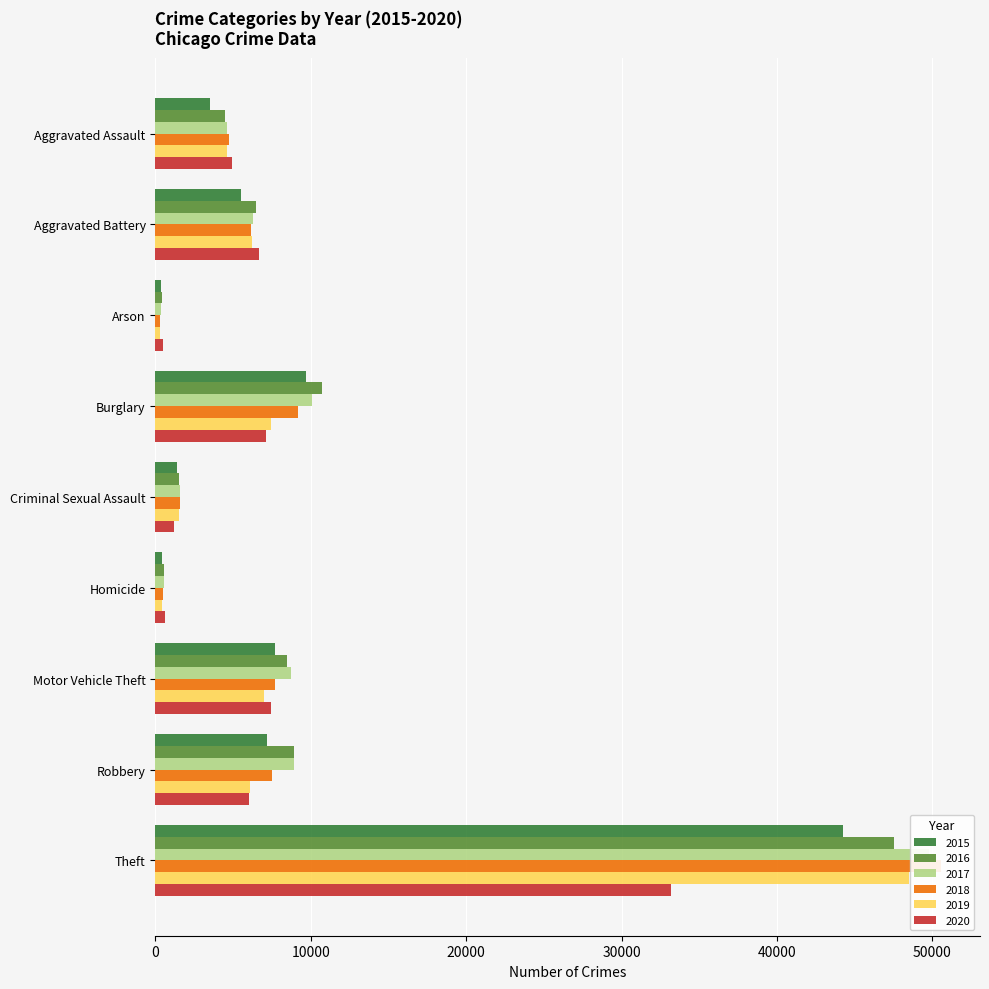

What is the average value of the 2019 series?

9129